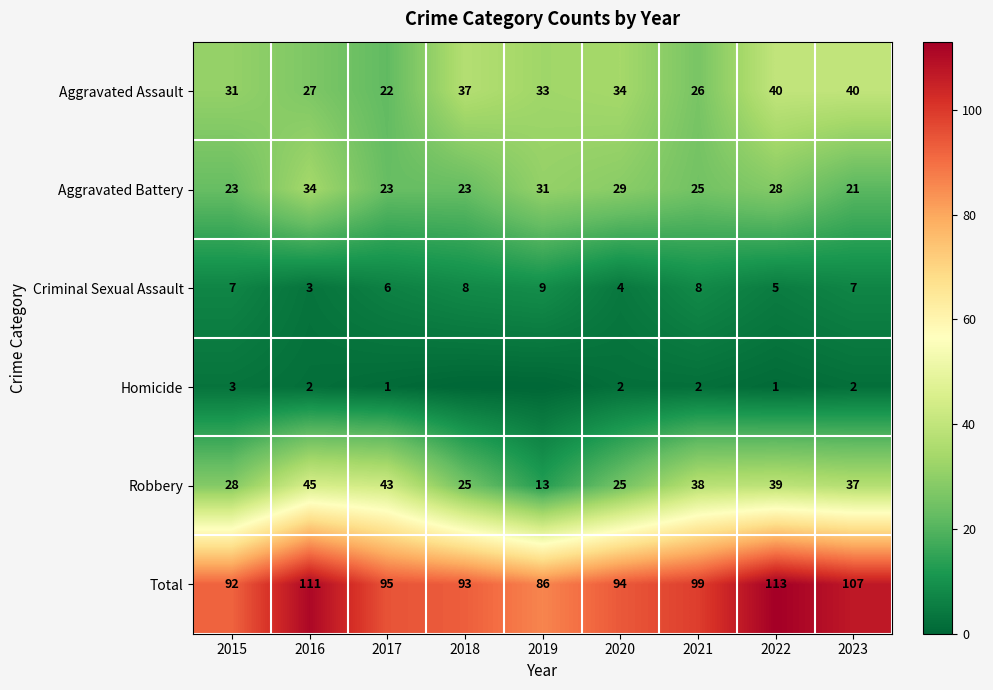

What is the difference between the highest and lowest values at 2020?

92